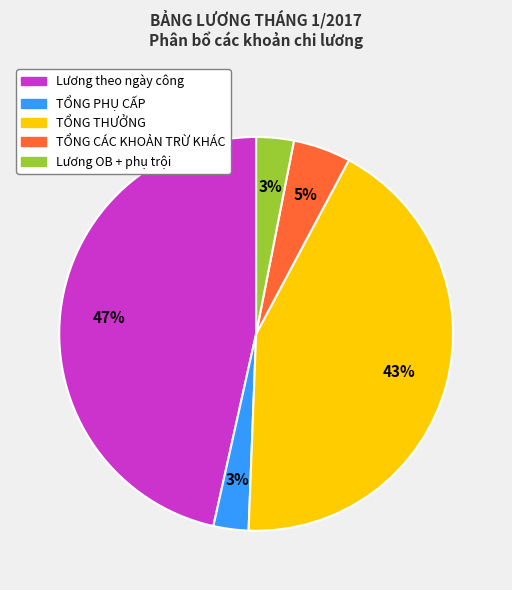

Does any single category account for the majority?

No